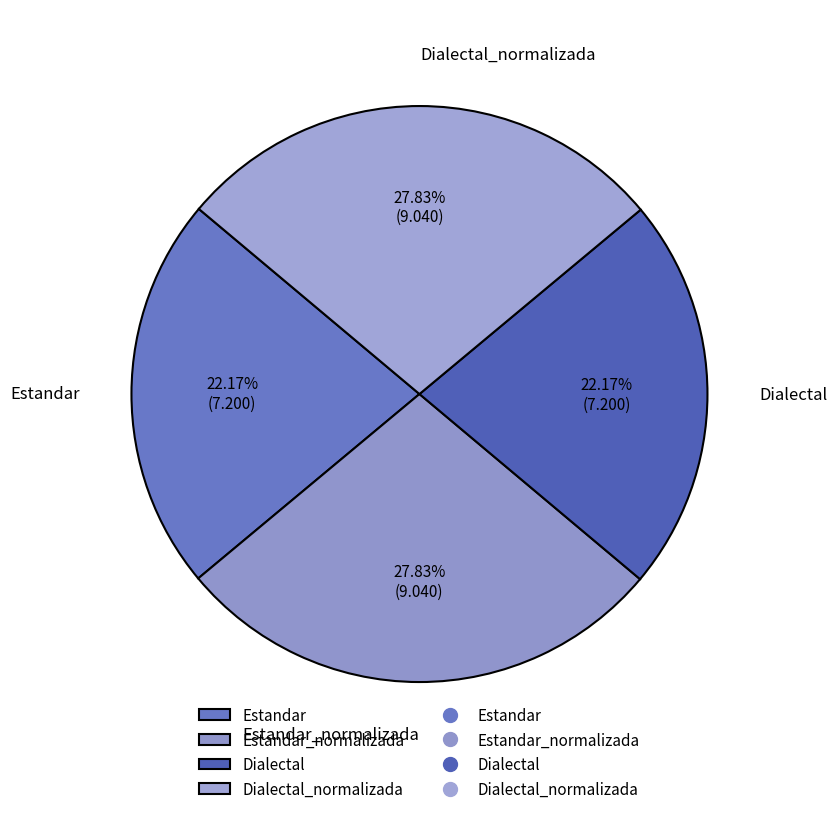

Does Estandar account for over 50% of the chart?

No